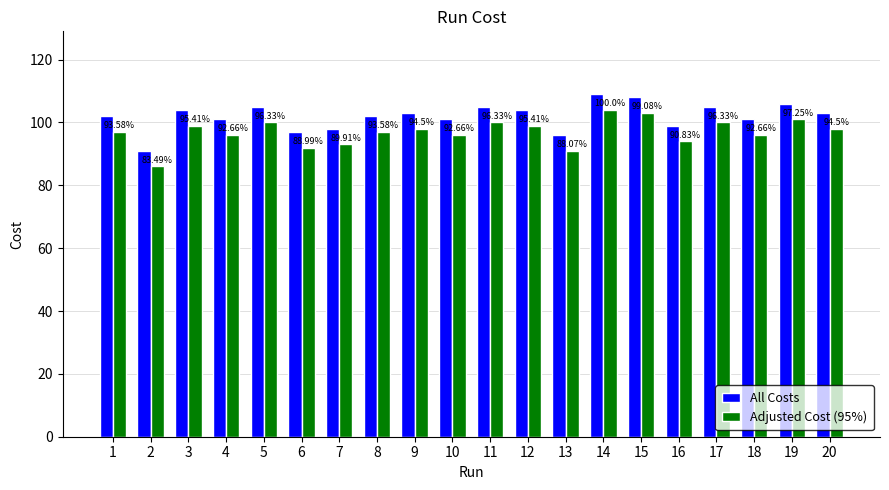

What is the highest value of the Adjusted Cost (95%) series?

104